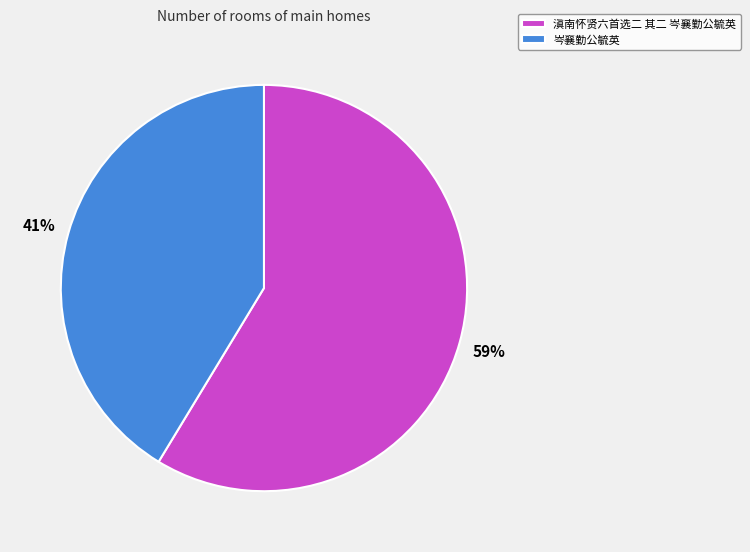

Rank the categories by value from lowest to highest.

岑襄勤公毓英, 滇南怀贤六首选二 其二 岑襄勤公毓英